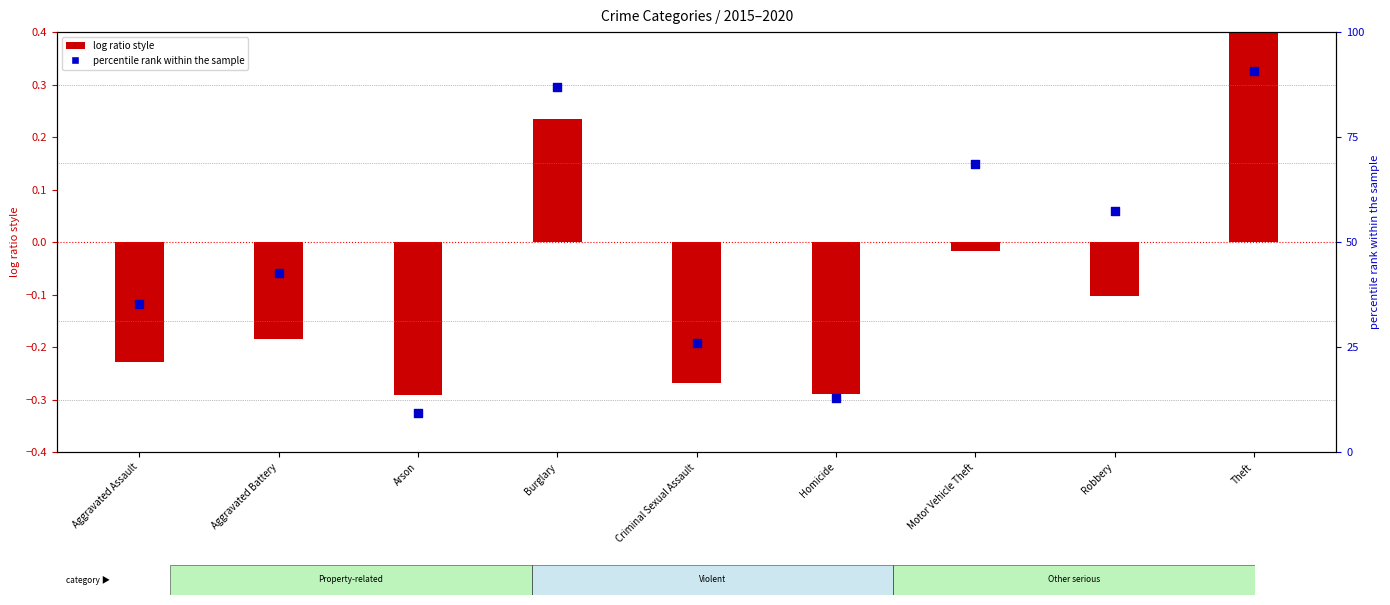

Which series has the largest total across all categories?

Percentile rank within sample